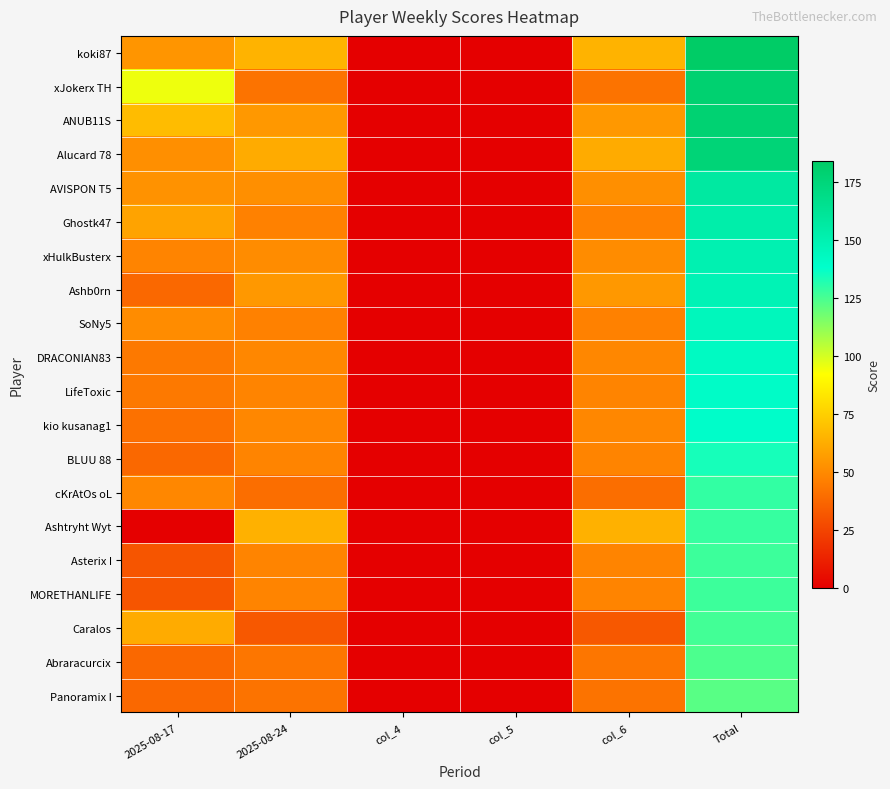

Rank the series by their maximum value, from highest to lowest.

koki87, xJokerx TH, ANUB11S, Alucard 78, AVISPON T5, Ghostk47, xHulkBusterx, Ashb0rn, SoNy5, DRACONIAN83, LifeToxic, kio kusanag1, BLUU 88, cKrAtOs oL, Ashtryht Wyt, Asterix I, MORETHANLIFE, Caralos, Abraracurcix, Panoramix I